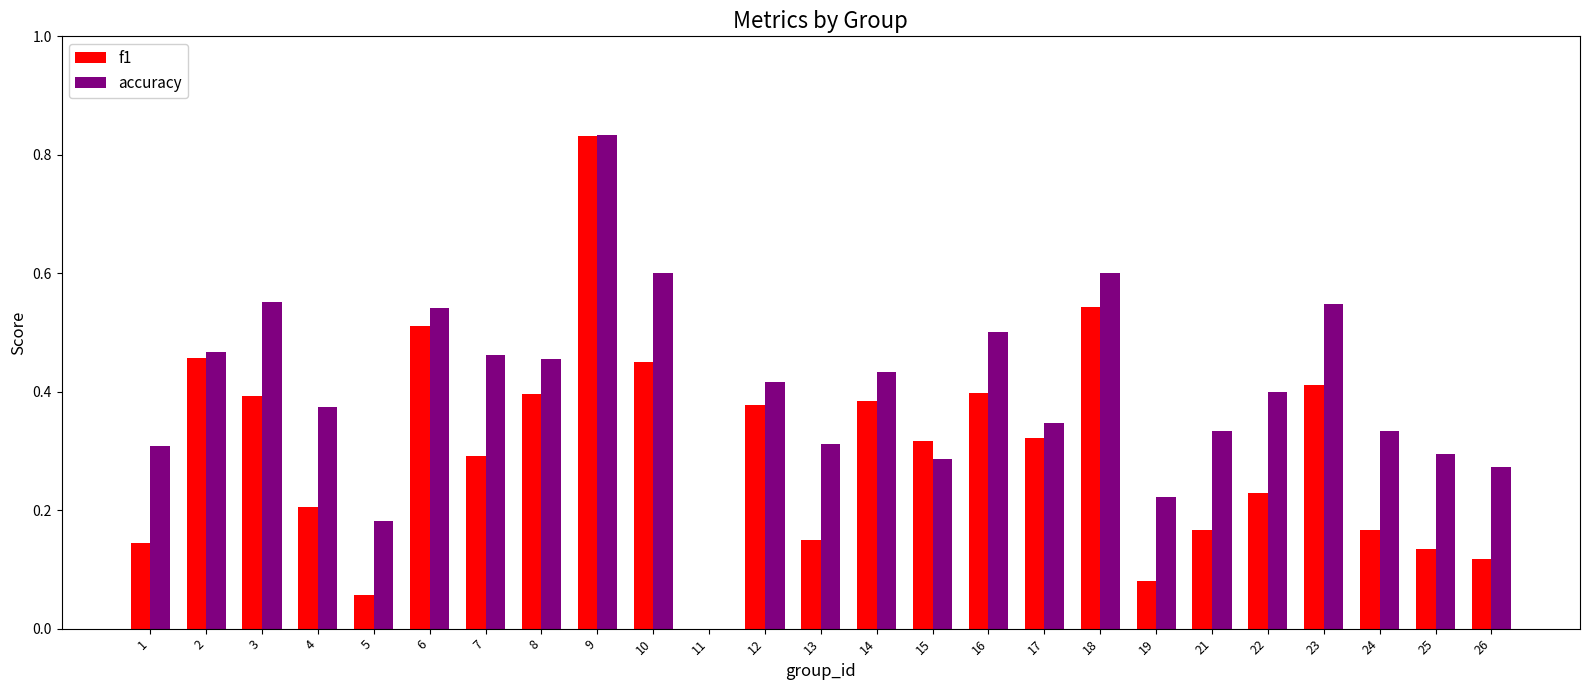

At which label does f1 reach its peak?

9